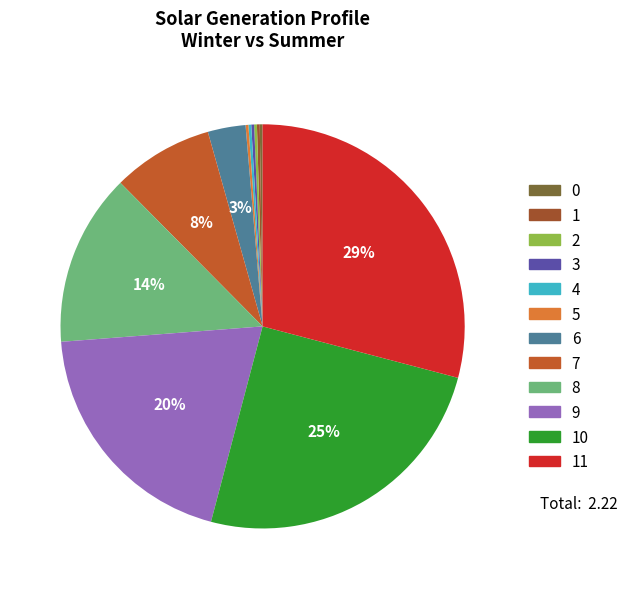

How many segments does this pie chart have?

12